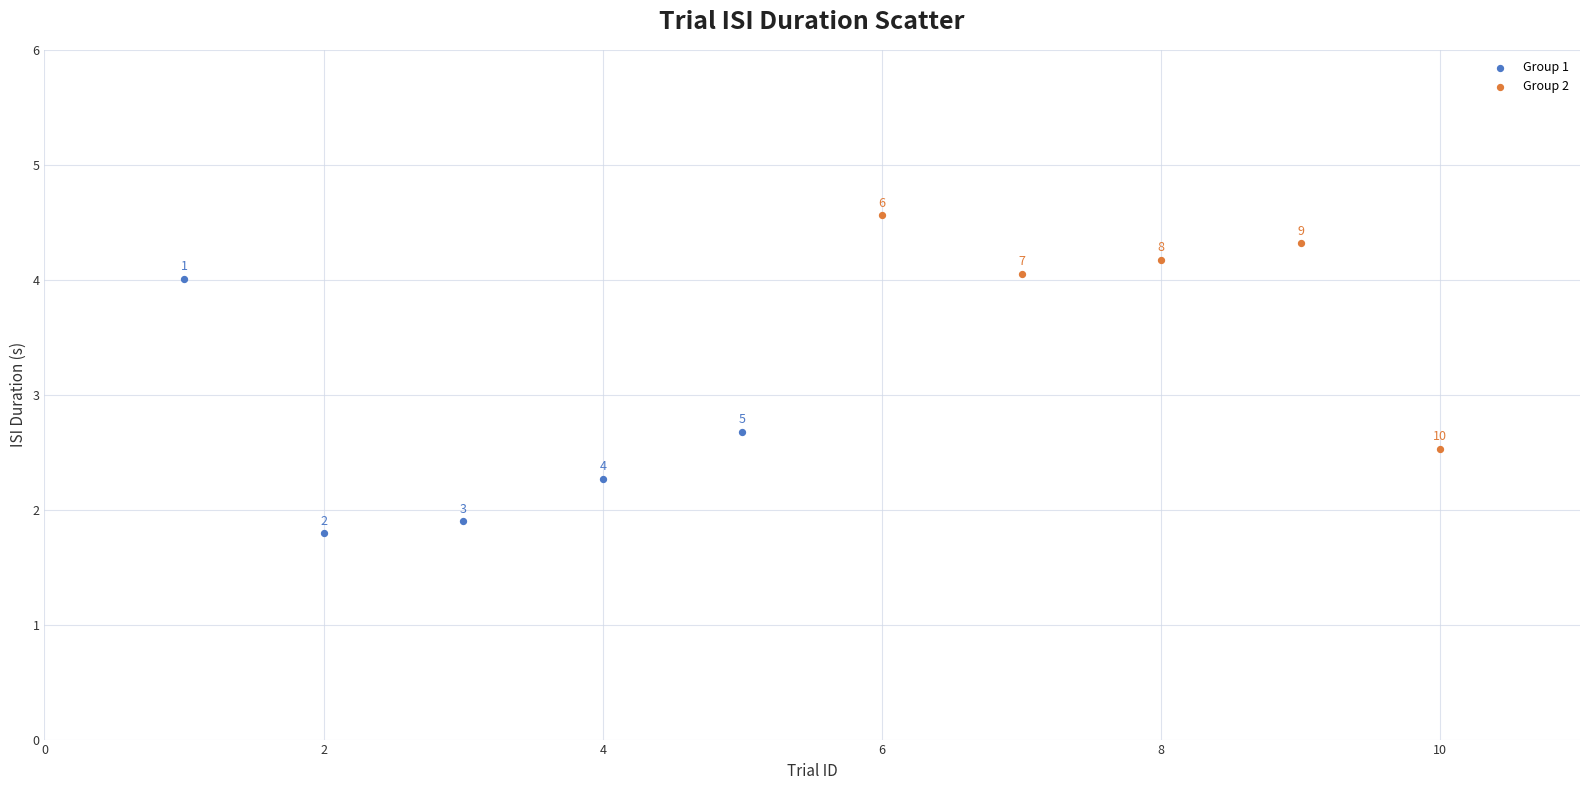

Which series contains the highest Y value?

Group 2